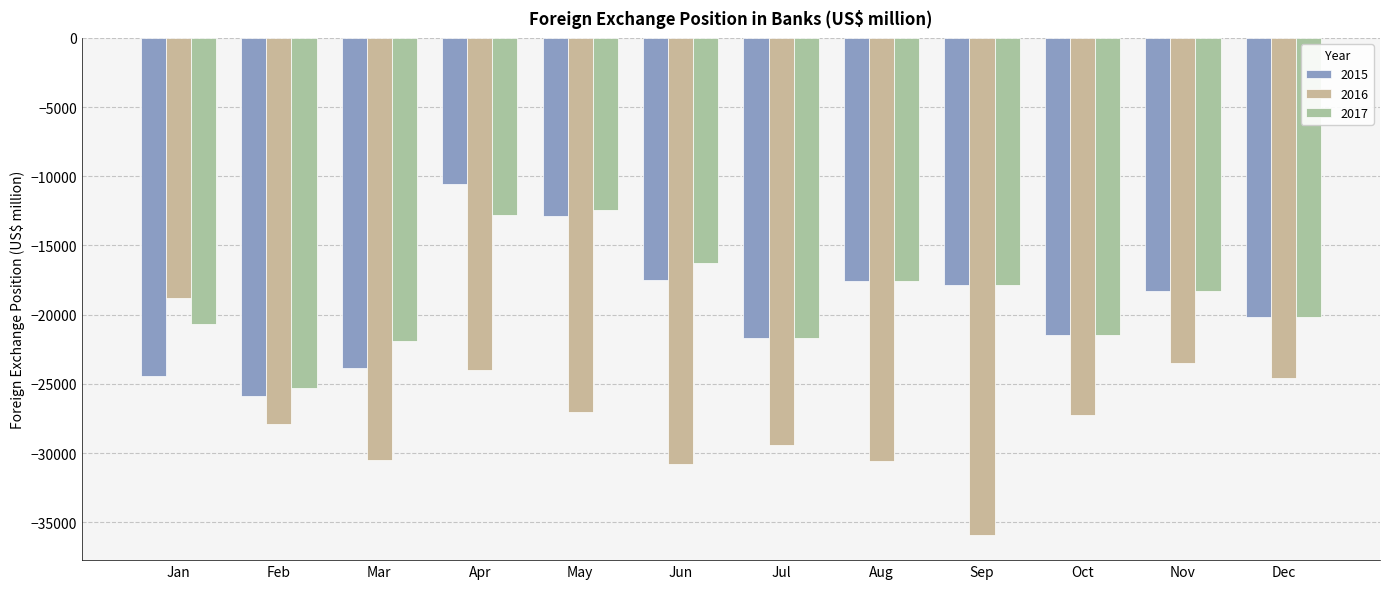

Is it true that 2015 equals -4975.1 at Oct?

False